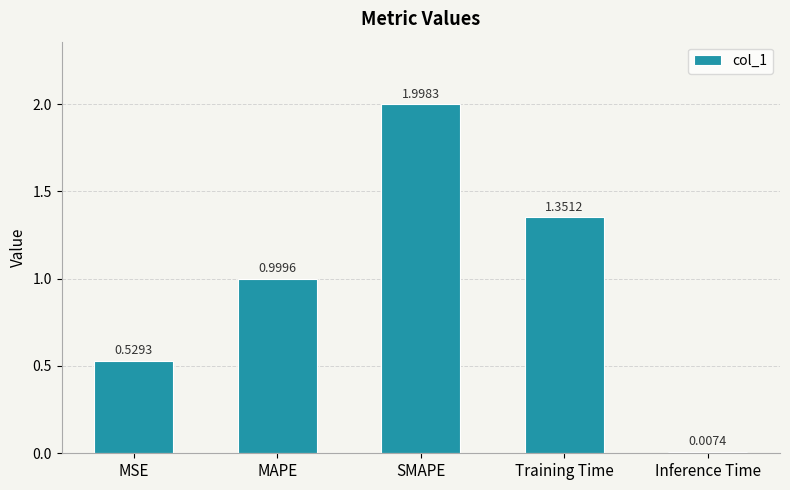

Count the number of data series in this chart.

1